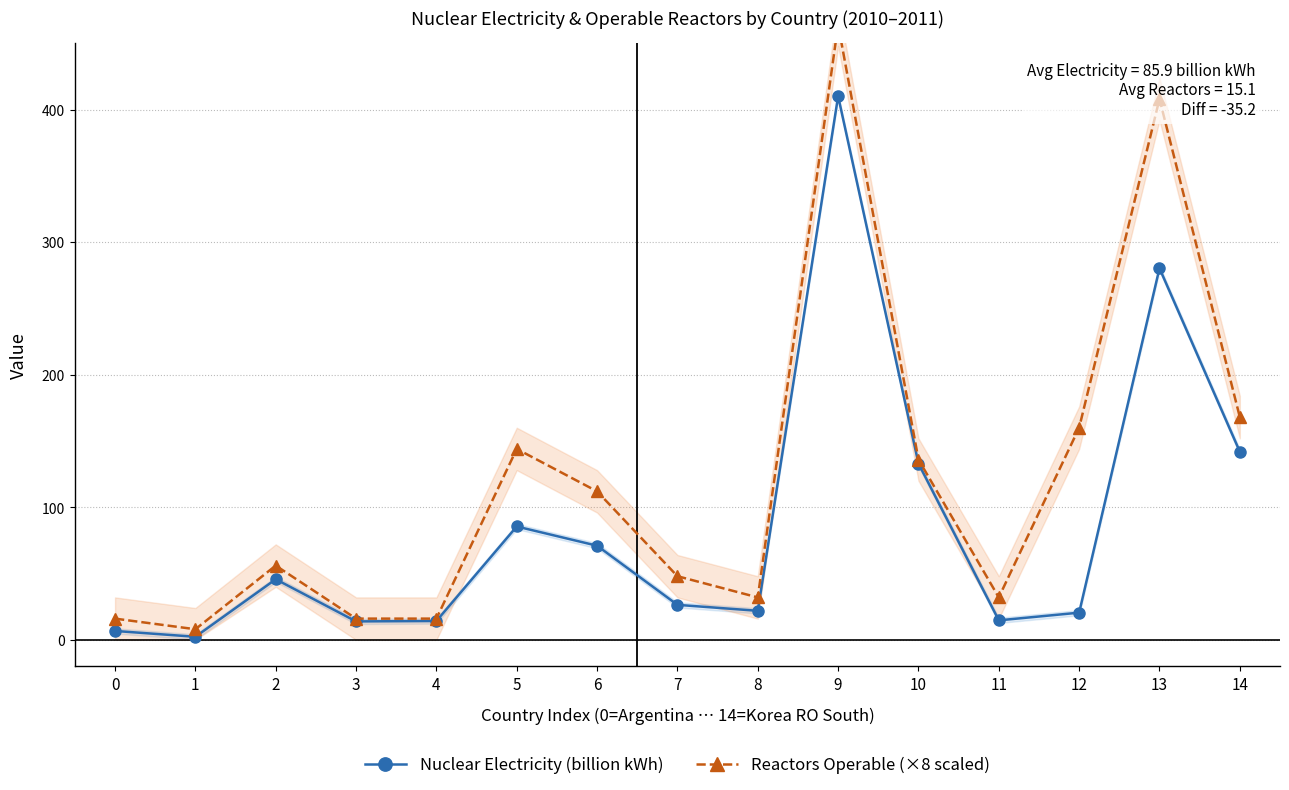

Which has a higher value, 3 or 1?

3